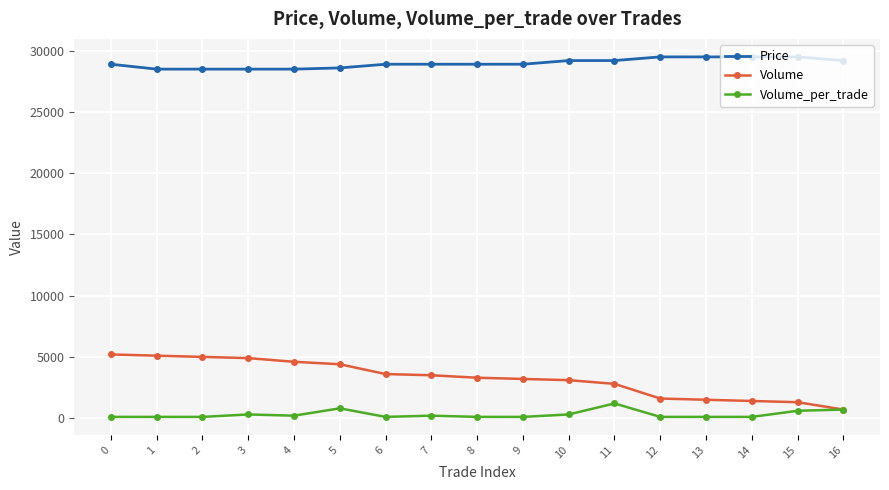

What is the value of the Price point at the 14th from the left?

29500